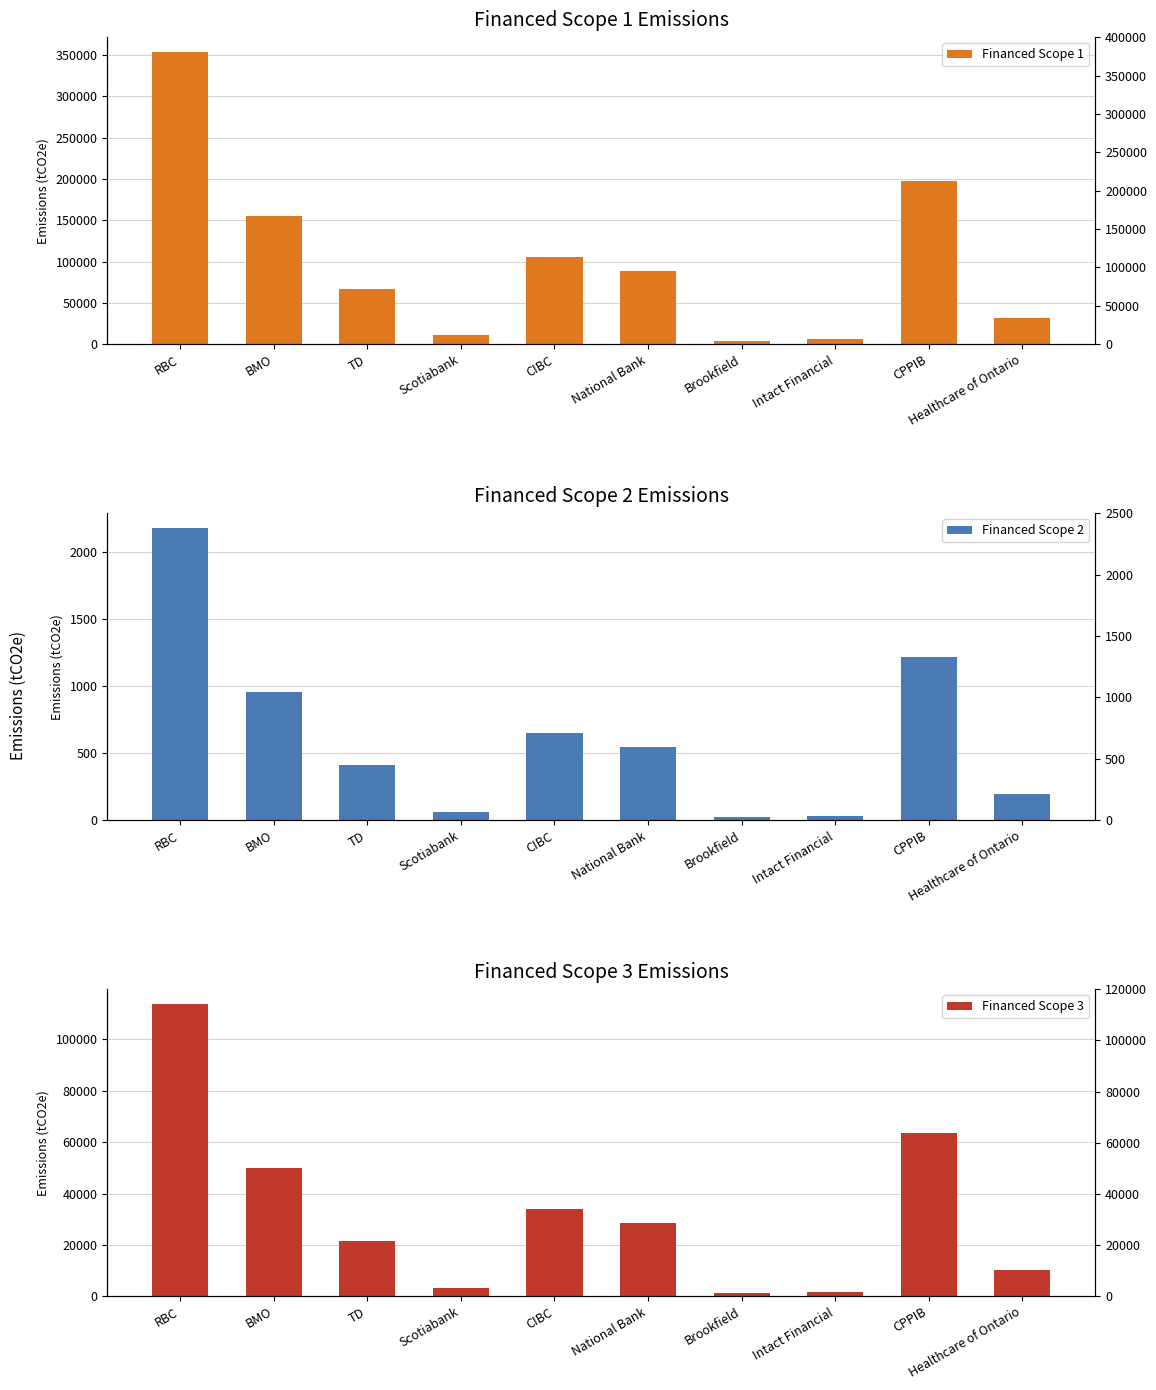

What is the value of the Financed Scope 2 bar at the 1st from the left?

2181.6